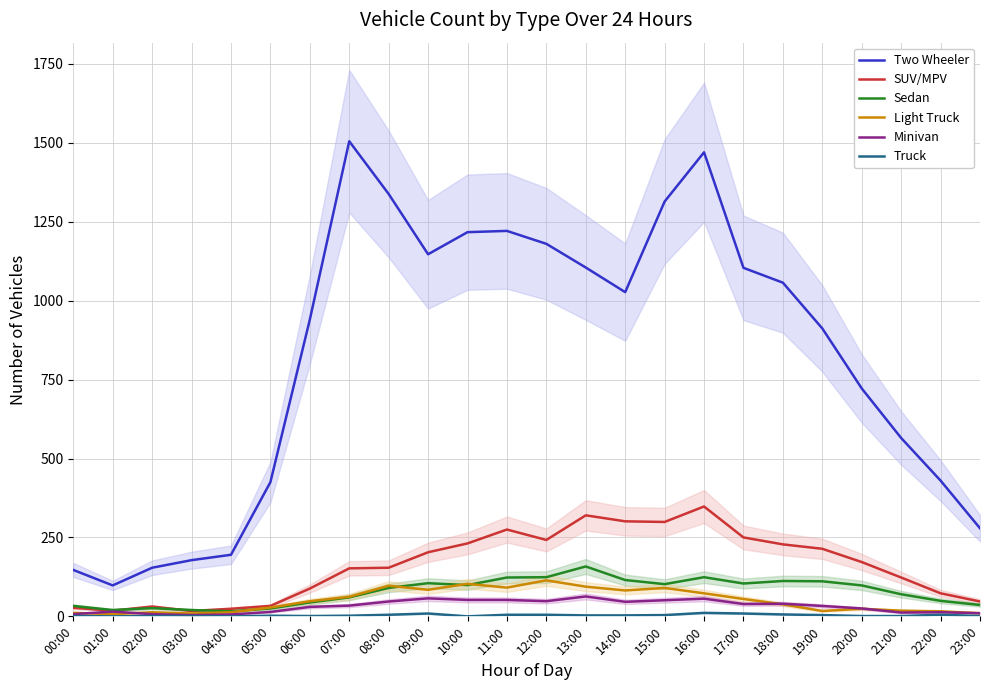

Which series has the widest spread of values?

Two Wheeler